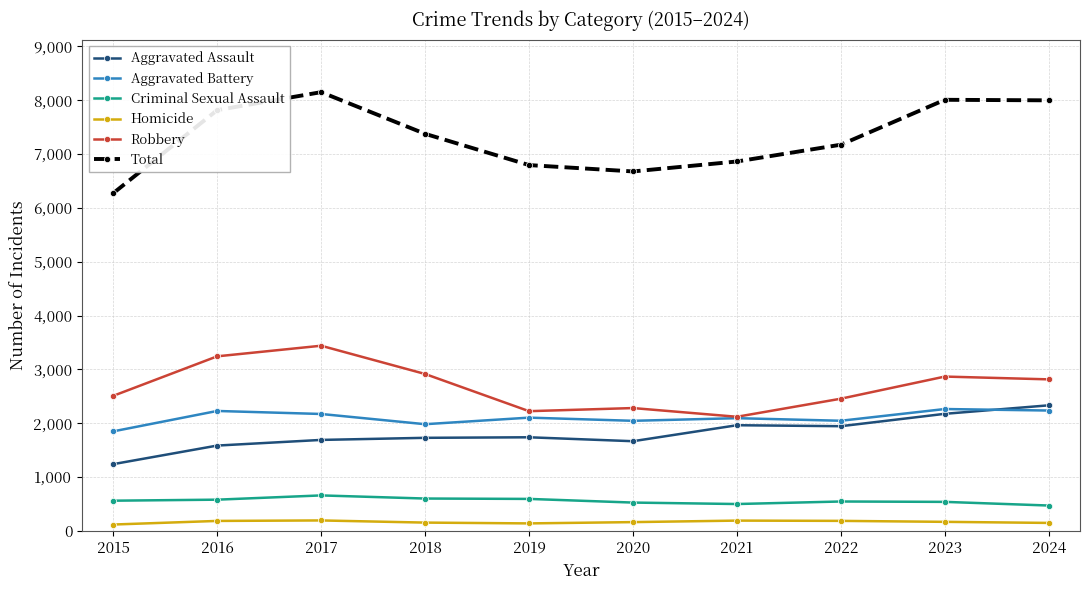

Is the value of Aggravated Battery at 2015 greater than the value of Criminal Sexual Assault at 2023?

Yes